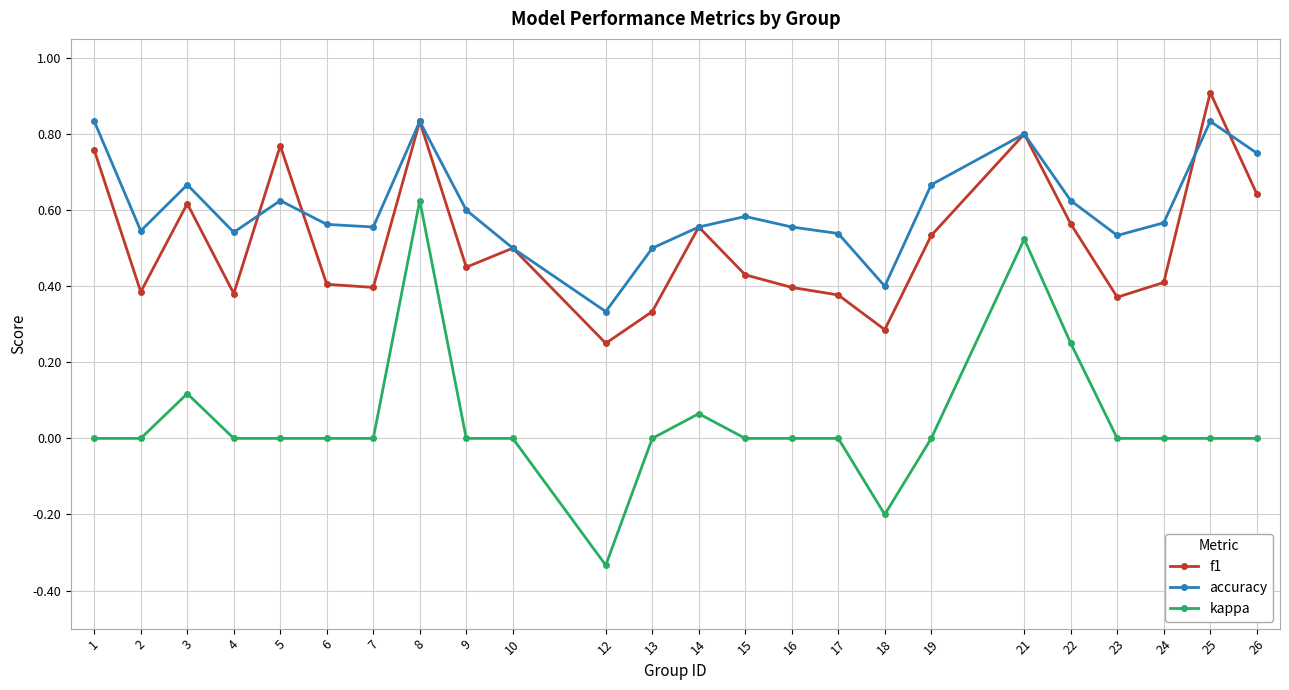

Which category has the lowest value in the f1 series?

12